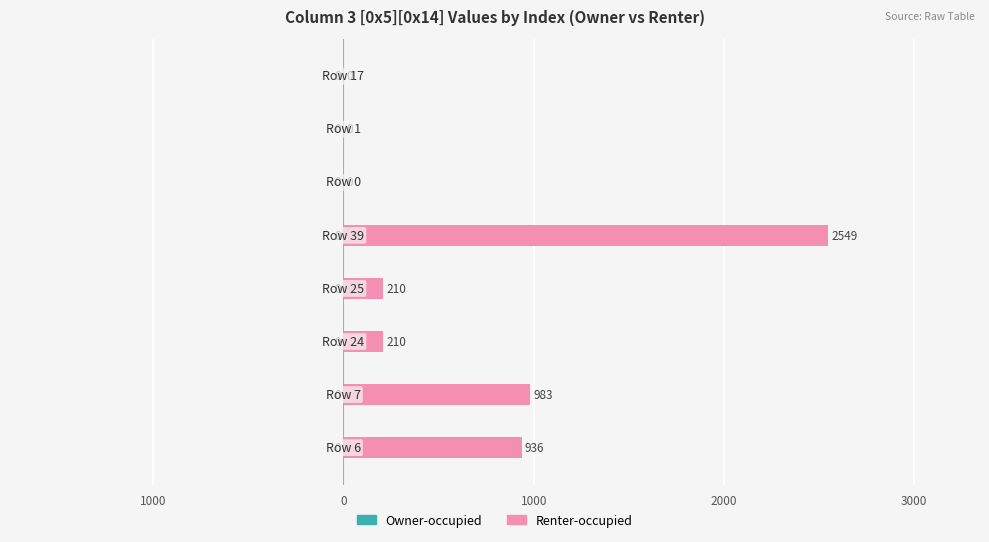

How many bars are there in total?

16